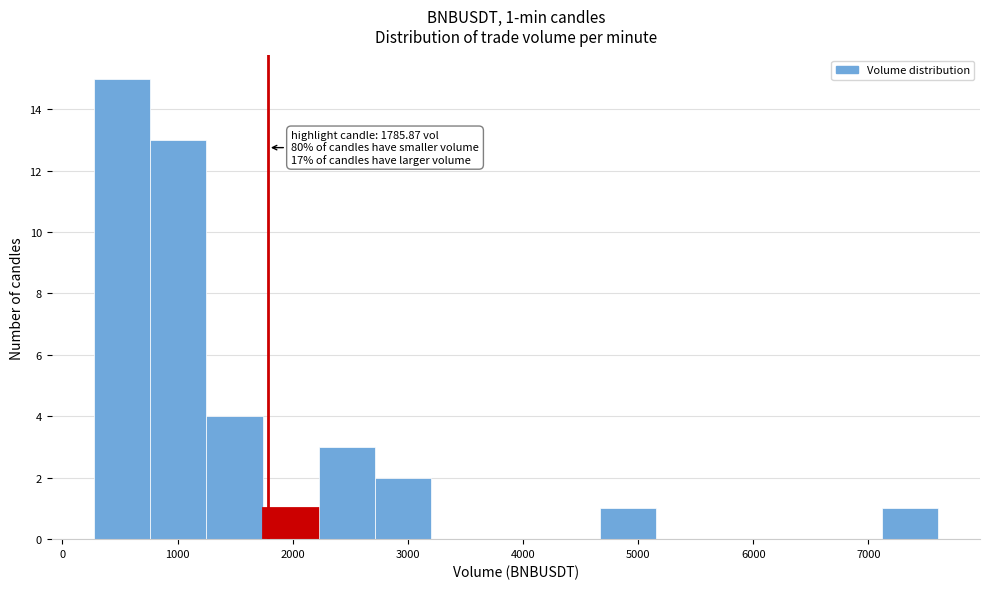

Which range on the x-axis has the tallest bar?

300 to 800